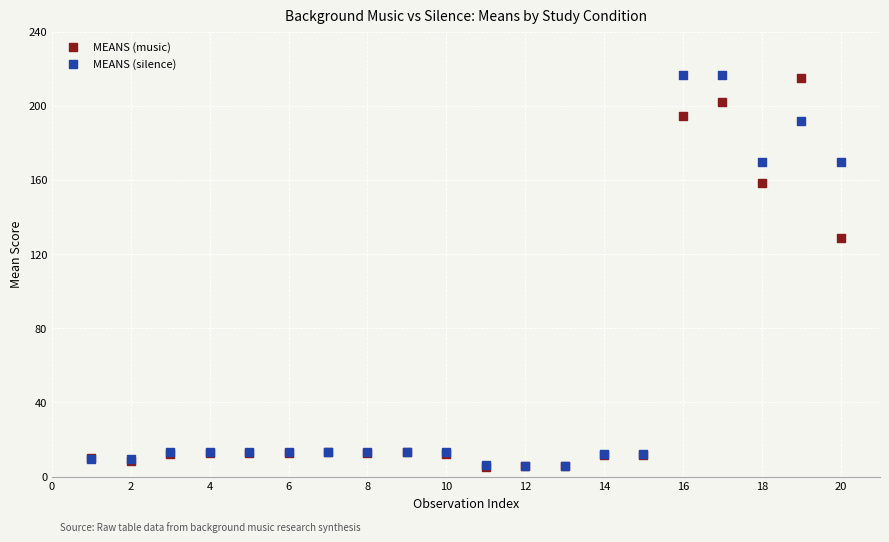

In the MEANS (music) series, what Y value is closest to 110?

128.5